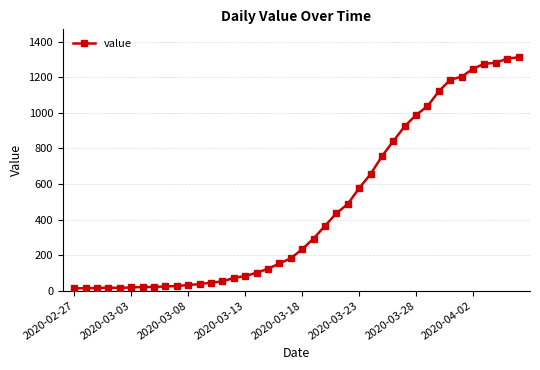

How many data points are less than 233?

20